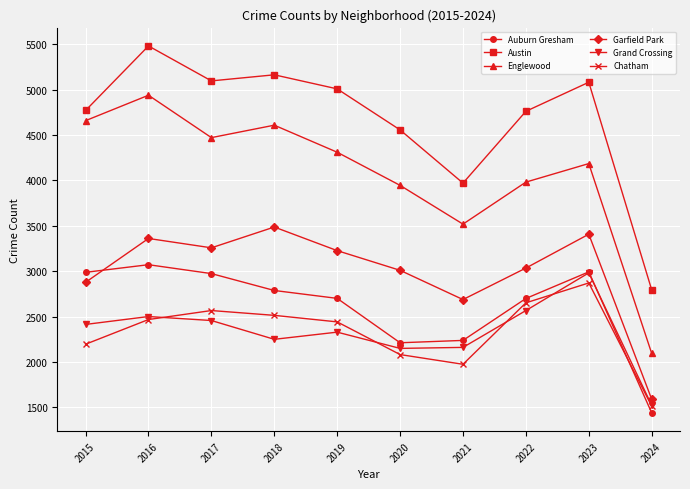

Which category has the highest value in the Austin series?

2016